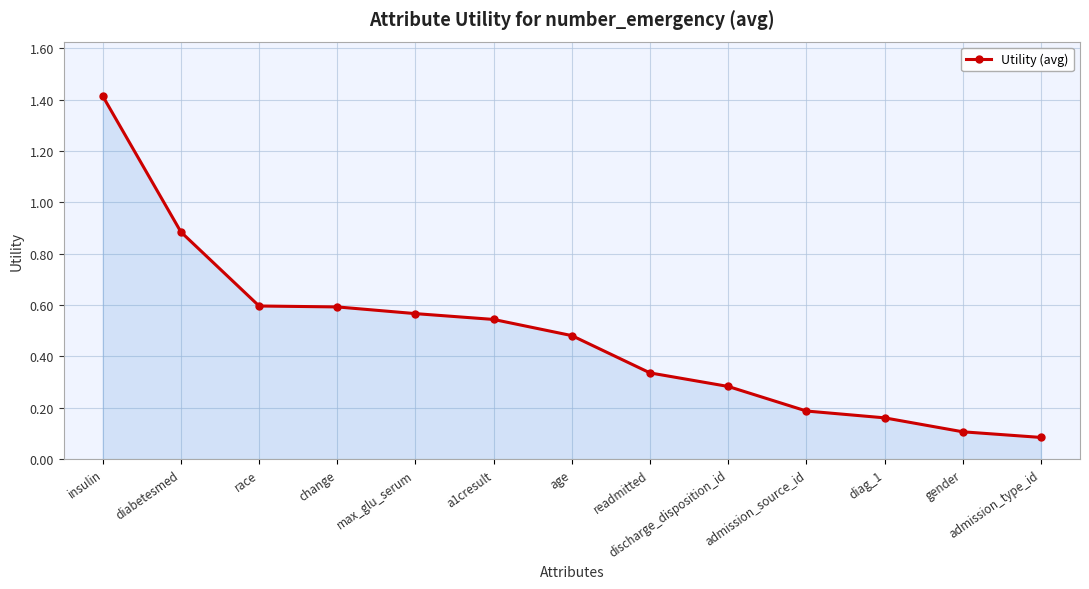

How many lines are shown in the chart?

1